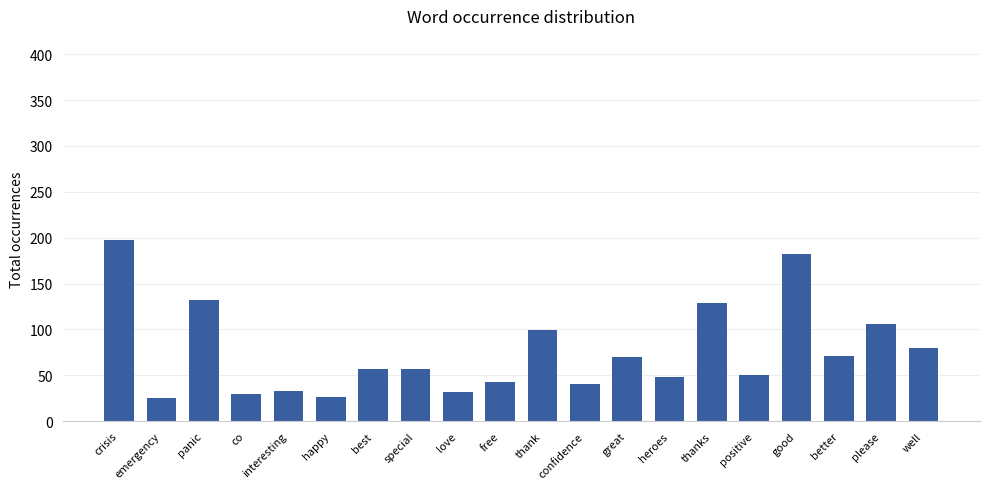

What is the label of the 6th bar from the left?

happy